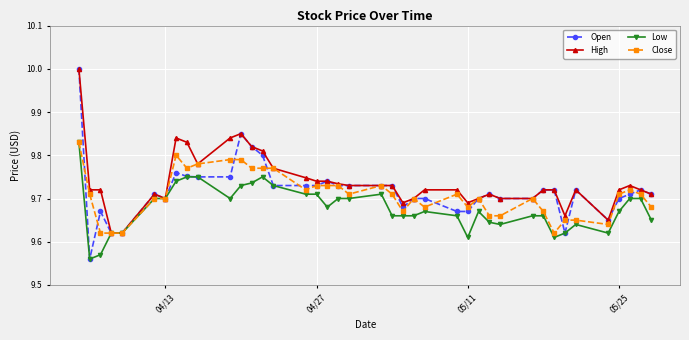

What is the greatest value displayed?

10.0